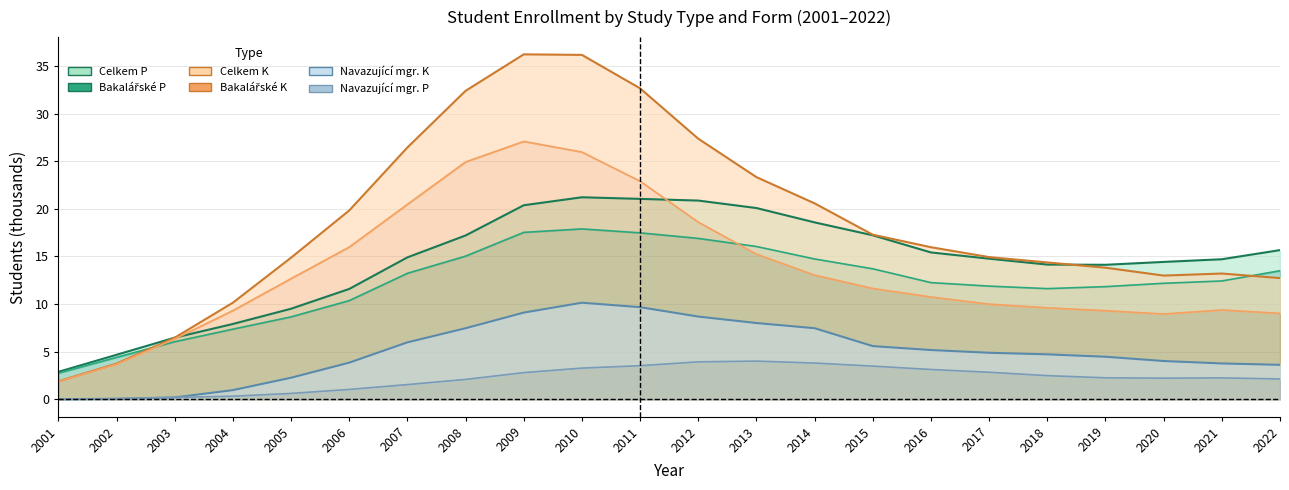

What is the maximum value for Navazující magisterské P?

4.0